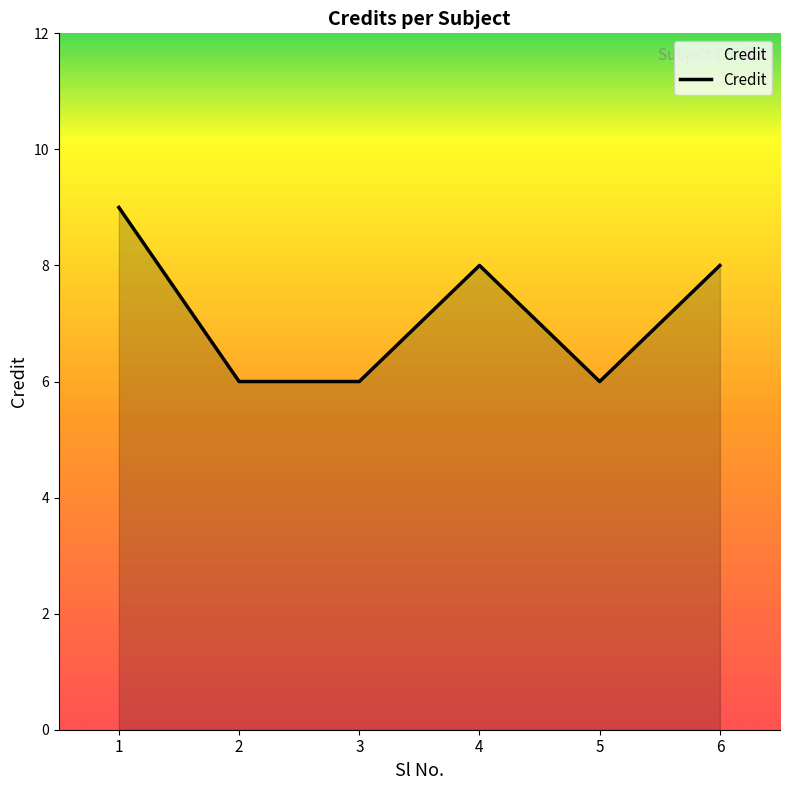

True or false: the data shows 3 at 5.

False